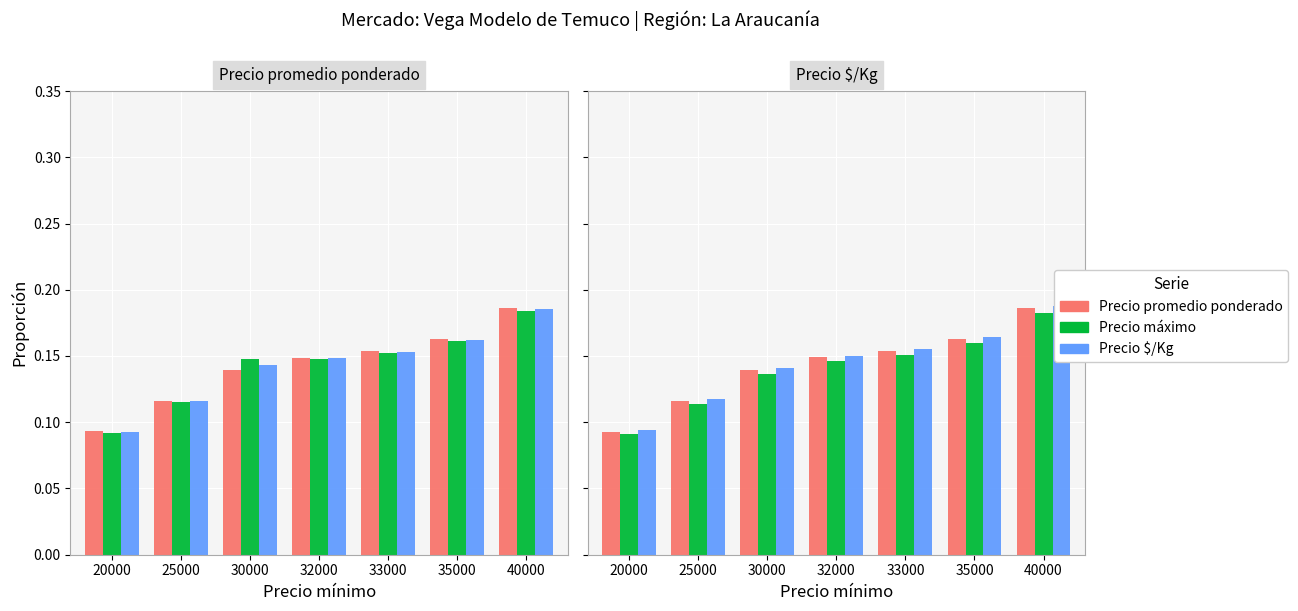

What is the value of the Precio promedio ponderado bar at the 6th from the left?

0.2